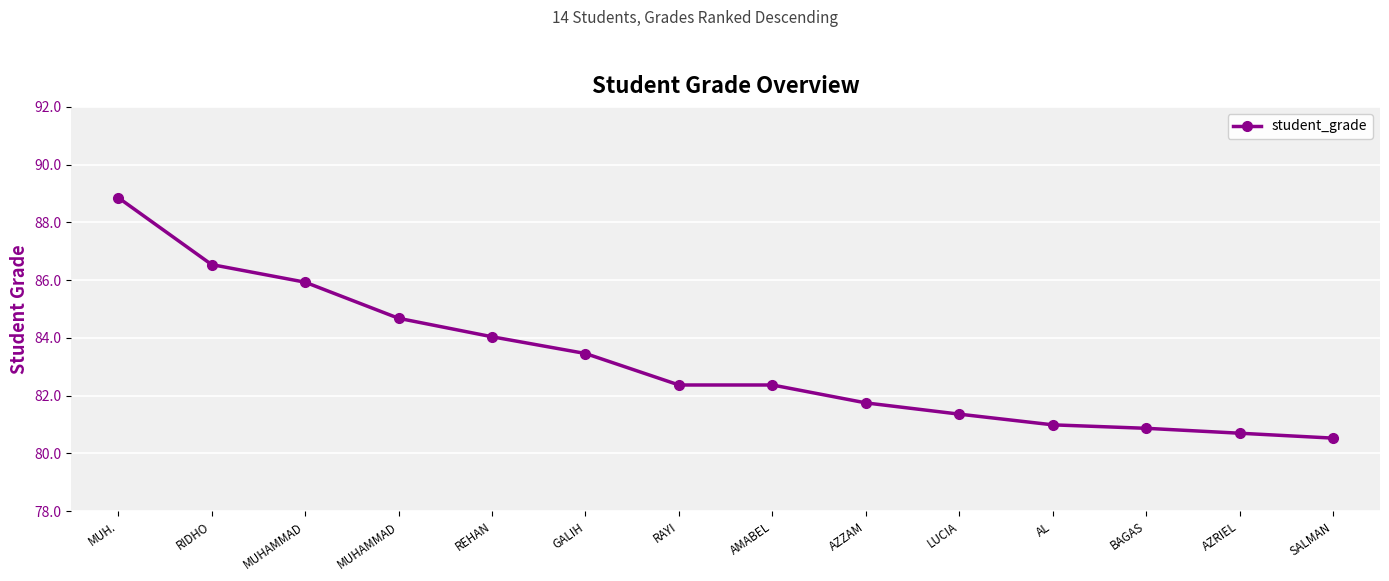

How many lines are shown in the chart?

1